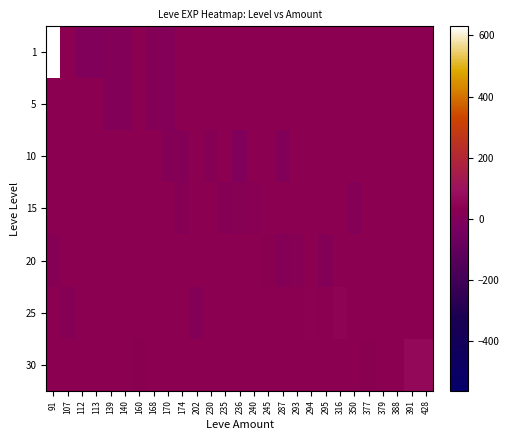

How many series are shown in this chart?

7